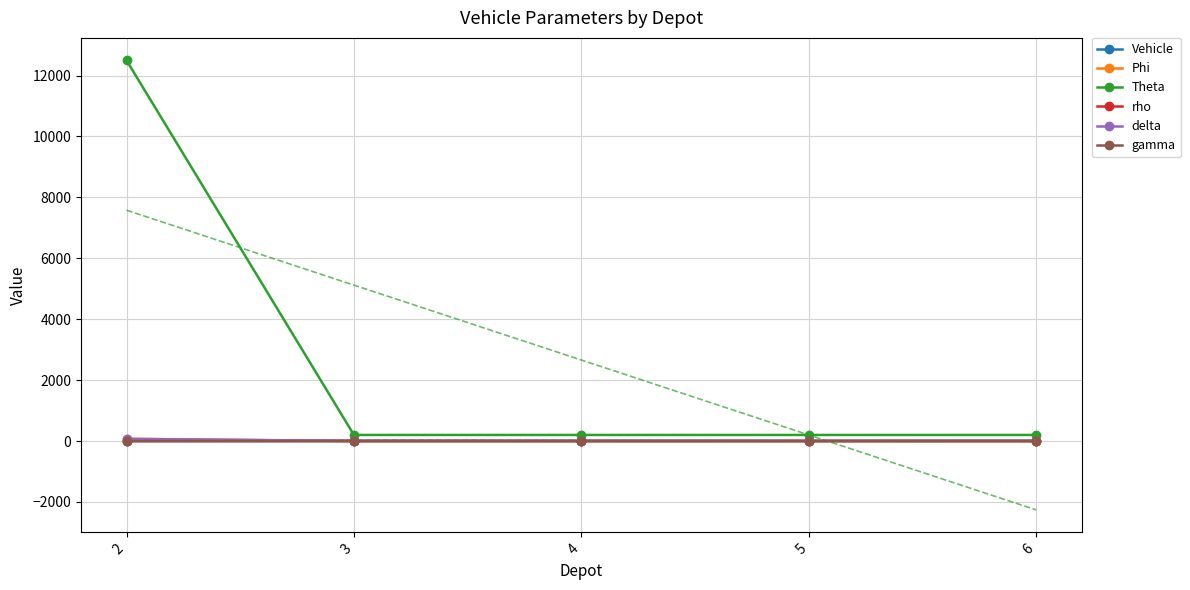

Reading left to right, extract all data points from this chart.

Vehicle: 2=0.0	3=1.0	4=2.0	5=3.0	6=4.0
Phi: 2=75.0	3=1.0	4=1.0	5=1.0	6=1.0
Theta: 2=12500.0	3=200.0	4=200.0	5=200.0	6=200.0
rho: 2=1.0	3=1.6	4=1.6	5=1.6	6=1.6
delta: 2=70.0	3=6.0	4=6.0	5=6.0	6=6.0
gamma: 2=1.1	3=0.0	4=0.0	5=0.0	6=0.0